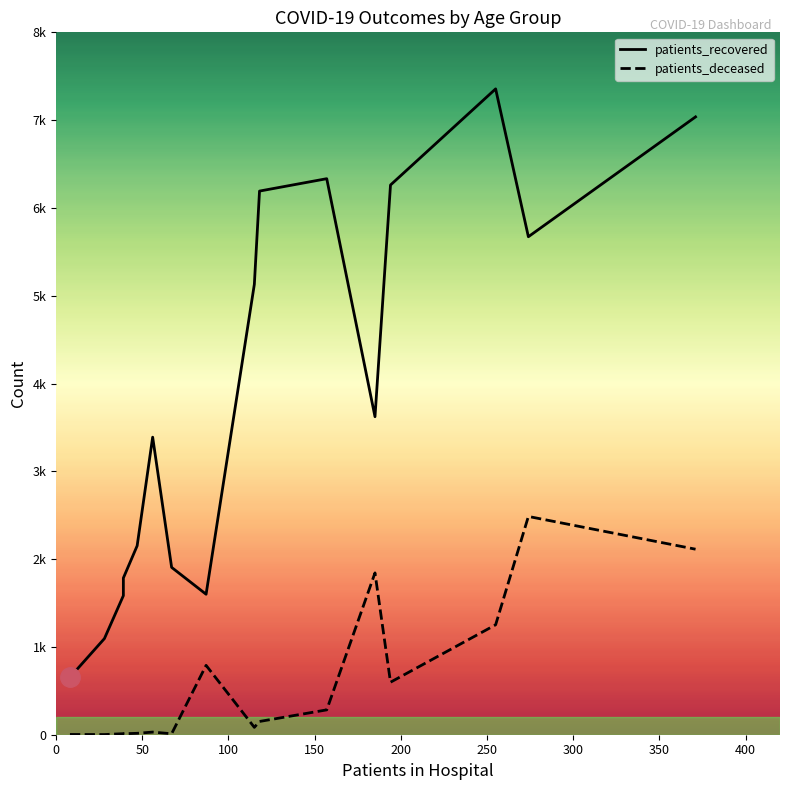

Is this an area chart (filled region under the line)?

No